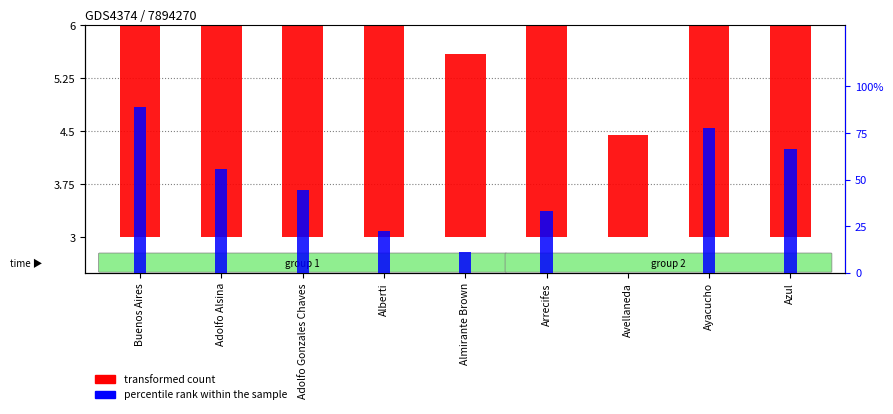

List the series in order of their overall mean, highest first.

percentile rank within the sample, transformed count